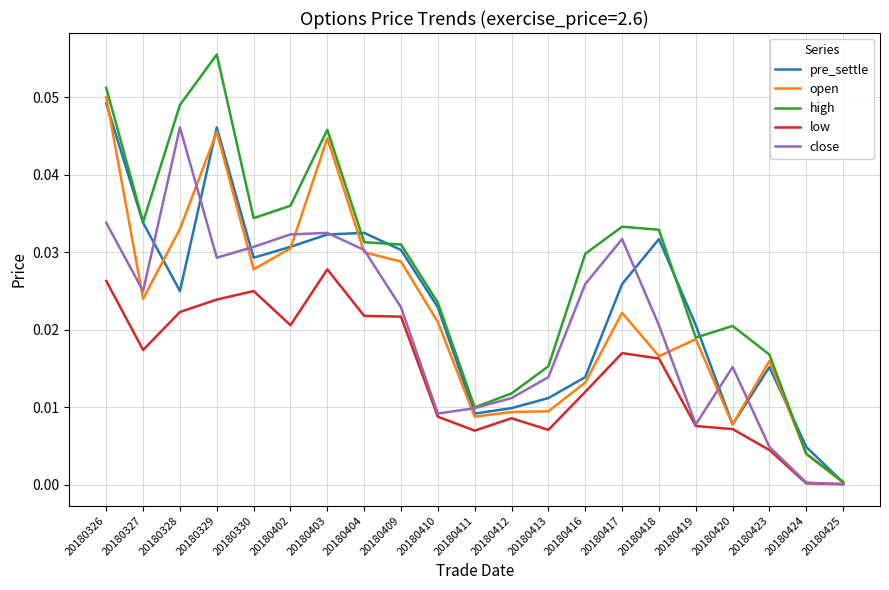

True or false: low has more than 0 points higher than both neighbors.

True